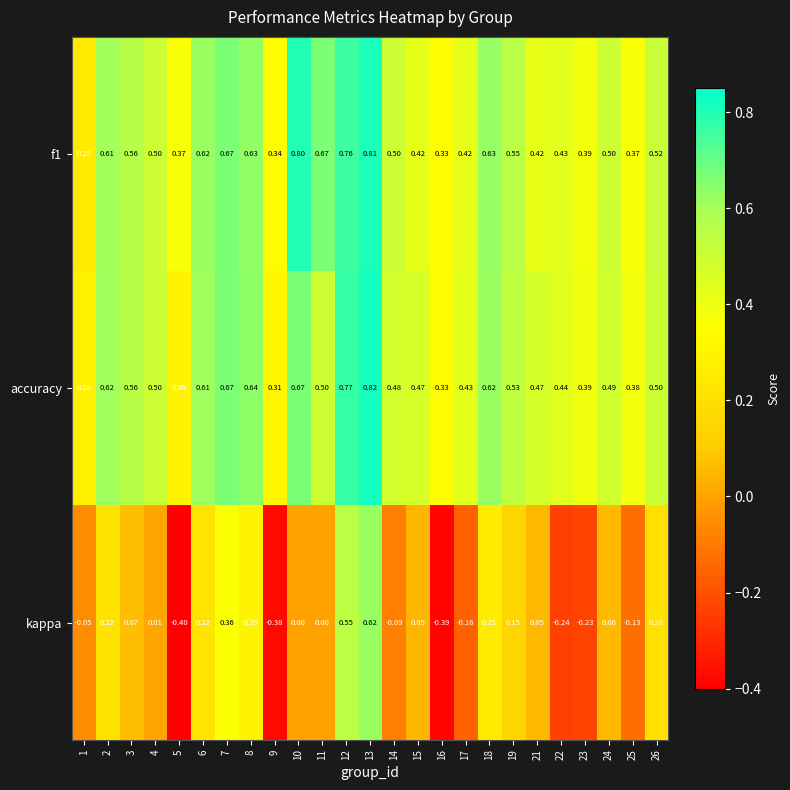

Which series changed the most between 16 and 21?

kappa